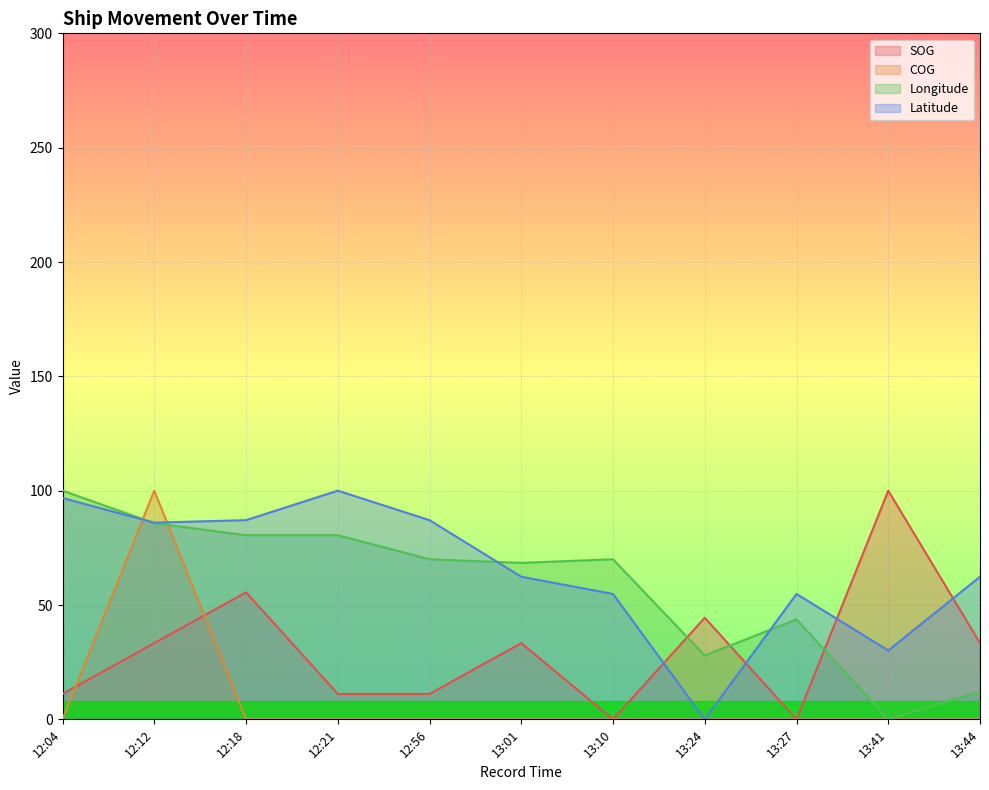

Where is Longitude nearest to the value 50?

13:27